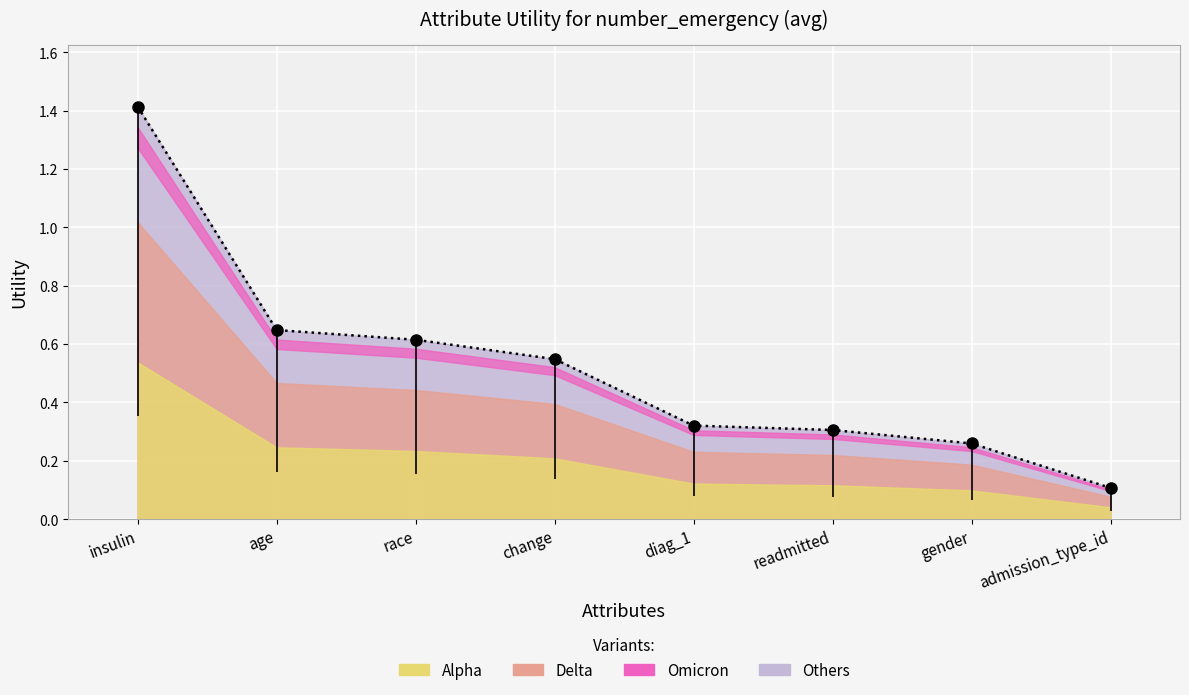

List the labels in order of value, largest first.

insulin, age, race, change, diag_1, readmitted, gender, admission_type_id